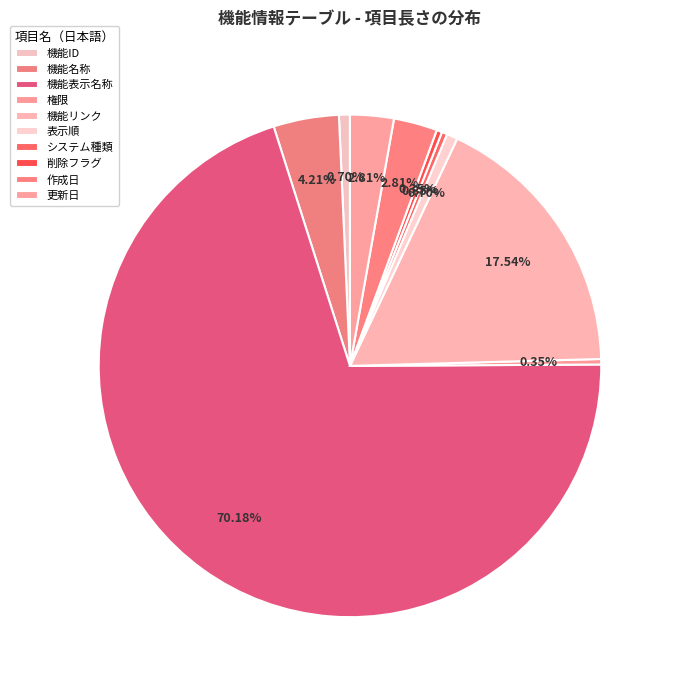

Rank the categories by value from lowest to highest.

権限, システム種類, 削除フラグ, 機能ID, 表示順, 作成日, 更新日, 機能名称, 機能リンク, 機能表示名称